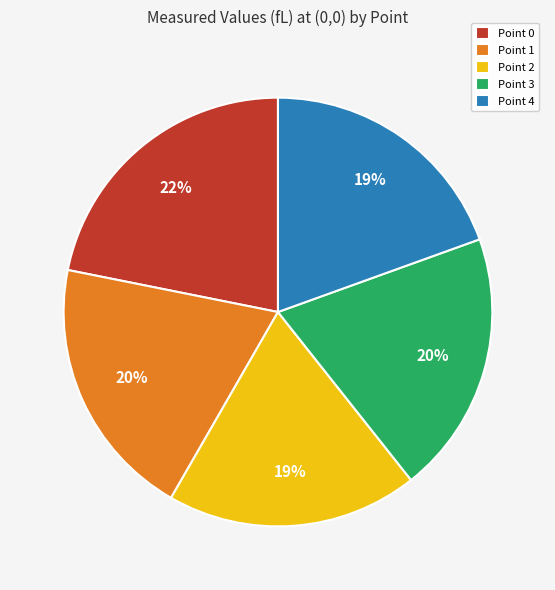

What is the largest slice in the pie chart?

Point 0